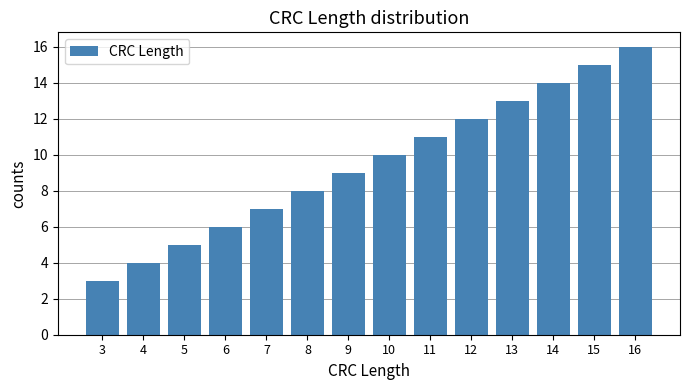

Is it true that the value at 6 is 8?

False